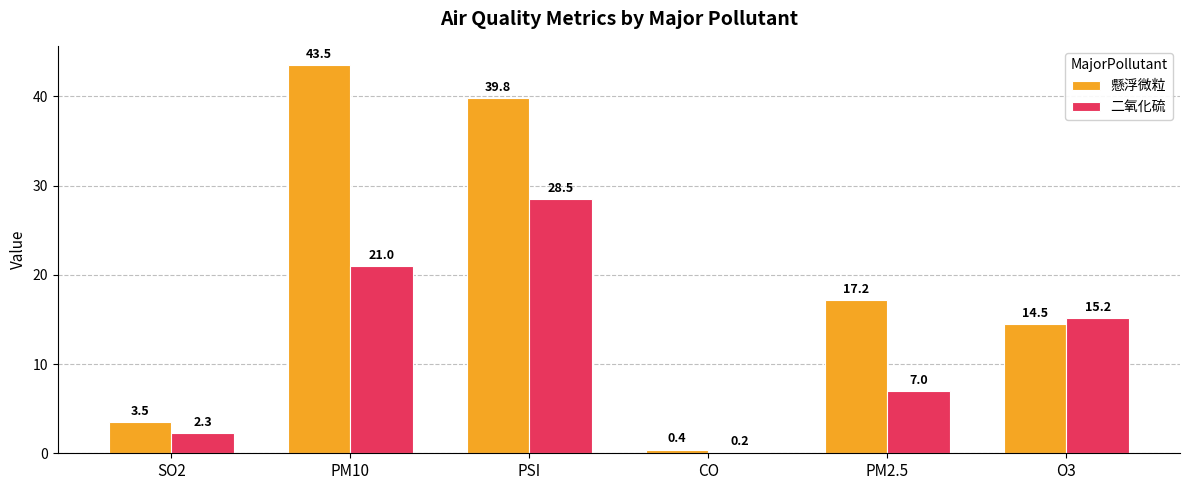

What is the greatest value displayed?

43.5